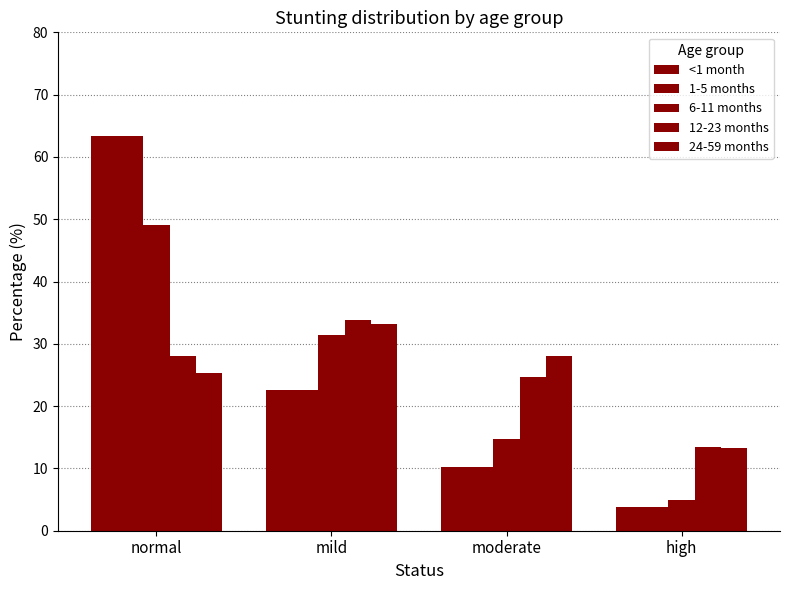

What is the difference between the highest and lowest values at mild?

11.3